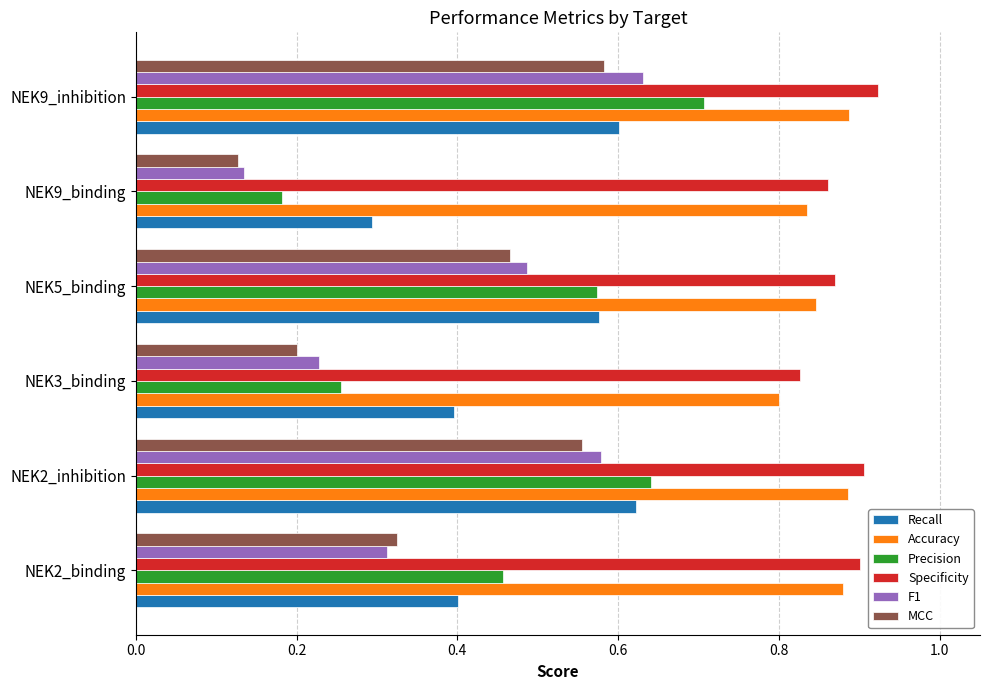

Where is Recall nearest to the value 0?

NEK9_binding